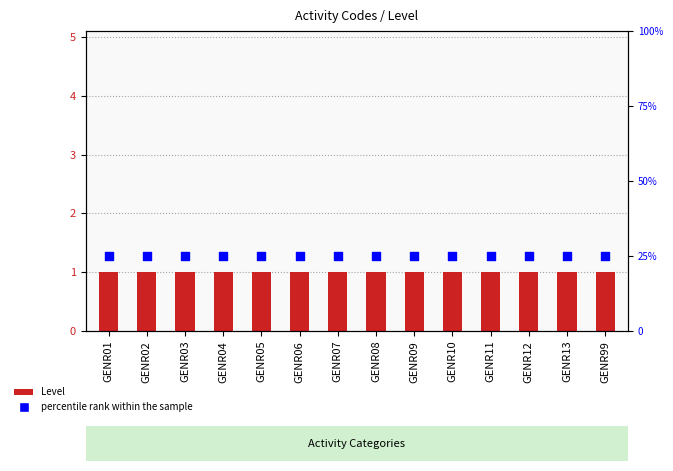

Which series contains the highest Y value?

percentile rank within the sample